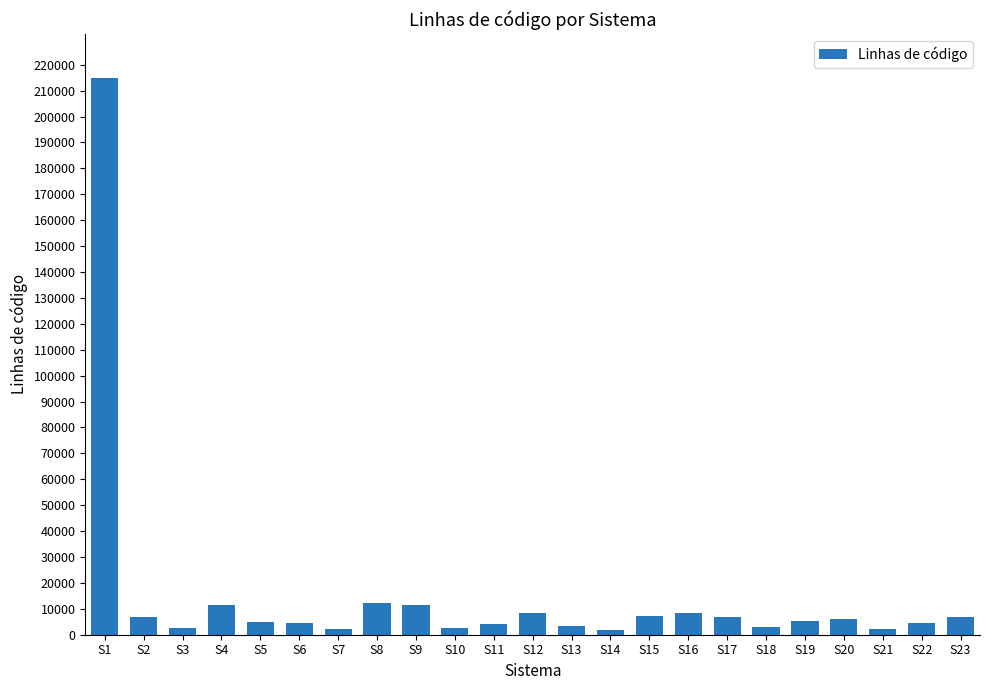

What is the value of the 3rd bar from the left?

2595